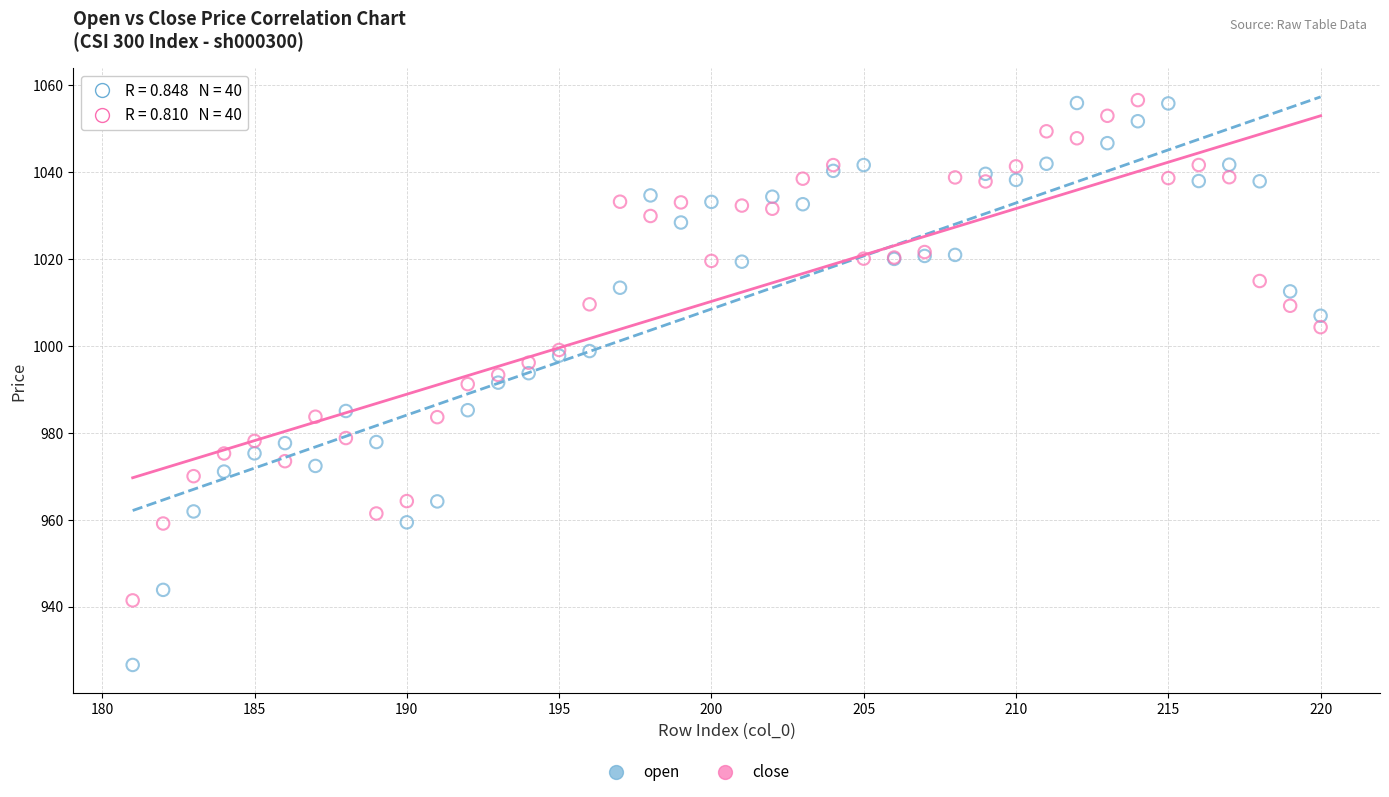

Which series reaches the minimum Y coordinate?

open